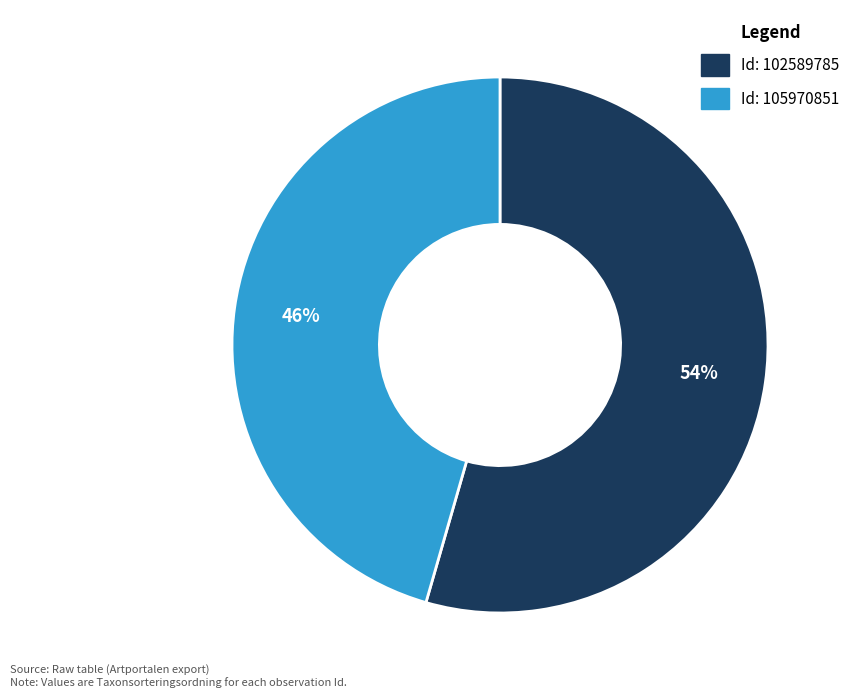

Does any single category account for the majority?

Yes